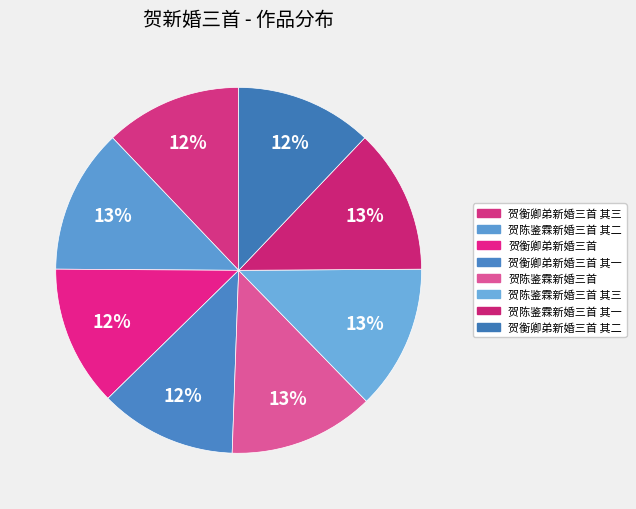

What is the ratio of the value at 贺陈鉴霖新婚三首 其一 to the value at 贺陈鉴霖新婚三首 其三?

1.0